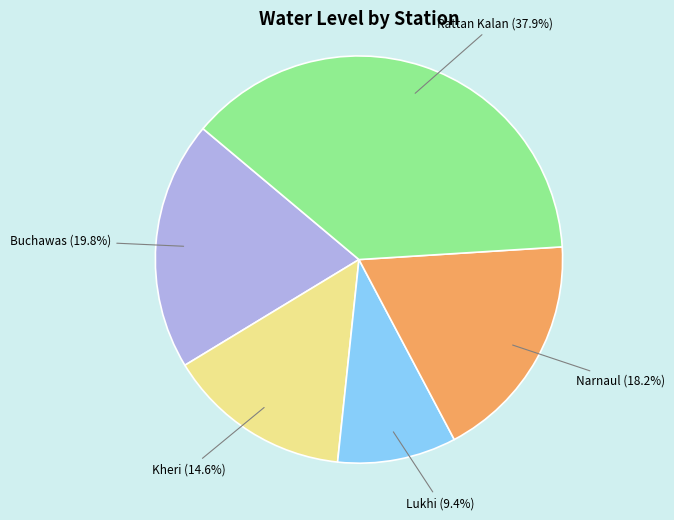

Between Narnaul and Kheri, which is larger?

Narnaul